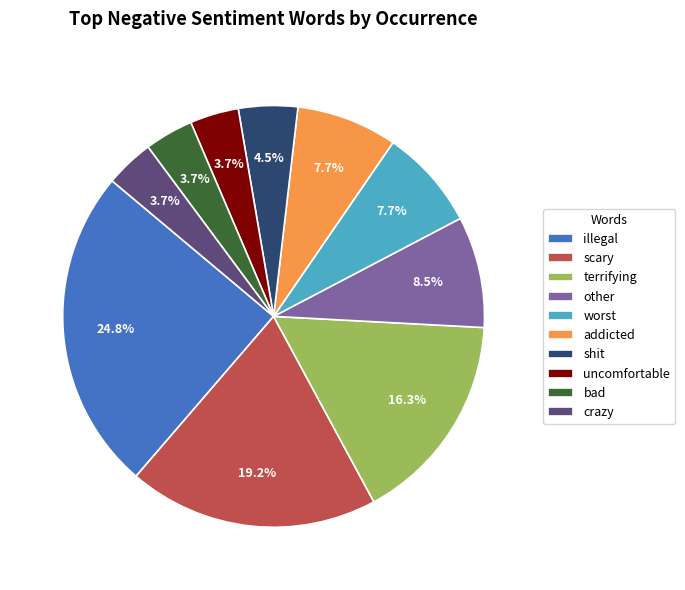

What is the largest slice in the pie chart?

illegal